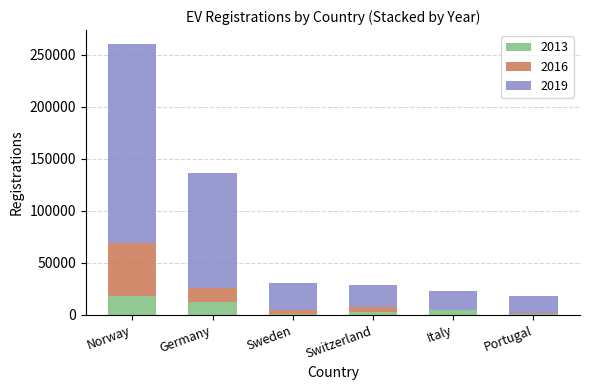

What are all the series names shown in the legend?

2013, 2016, 2019